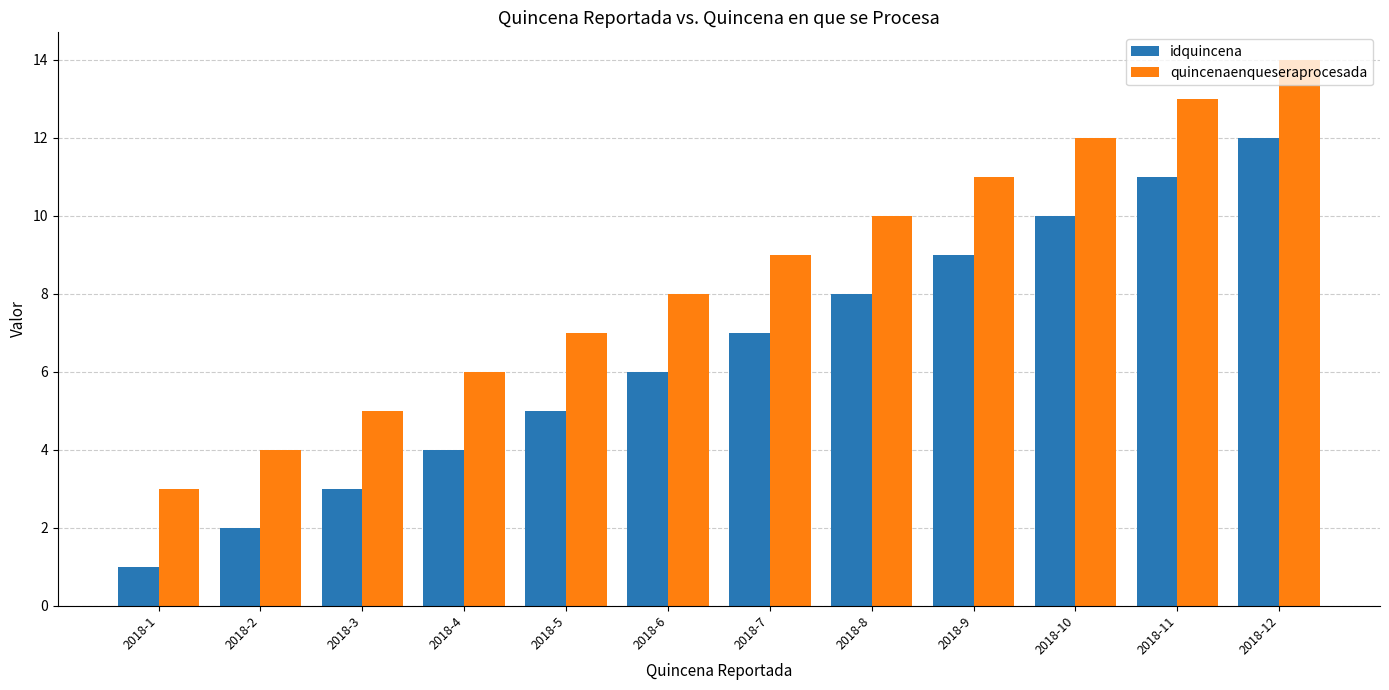

What is the total value across all series at 2018-7?

16